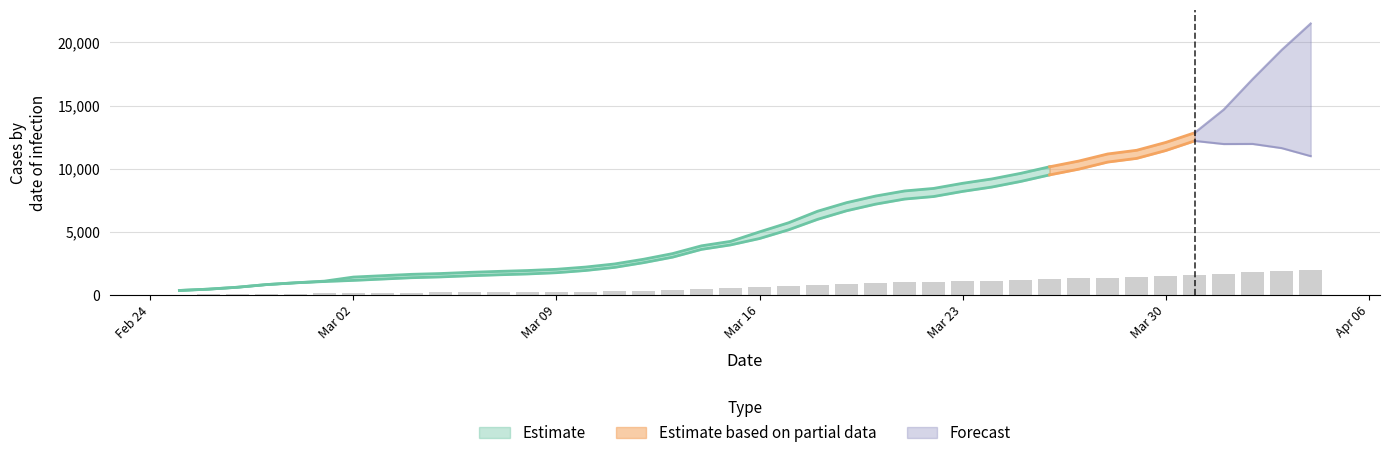

Which label corresponds to the smallest value in the chart?

2020-02-25